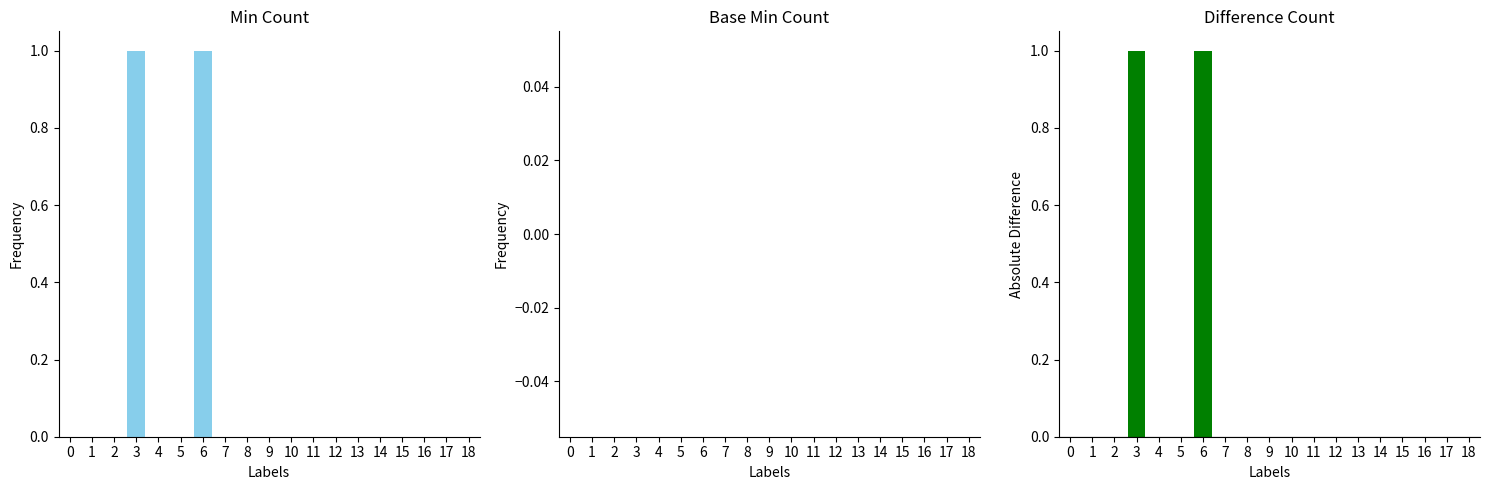

Rank the categories by Difference value from lowest to highest.

0, 1, 2, 4, 5, 7, 8, 9, 10, 11, 12, 13, 14, 15, 16, 17, 18, 3, 6